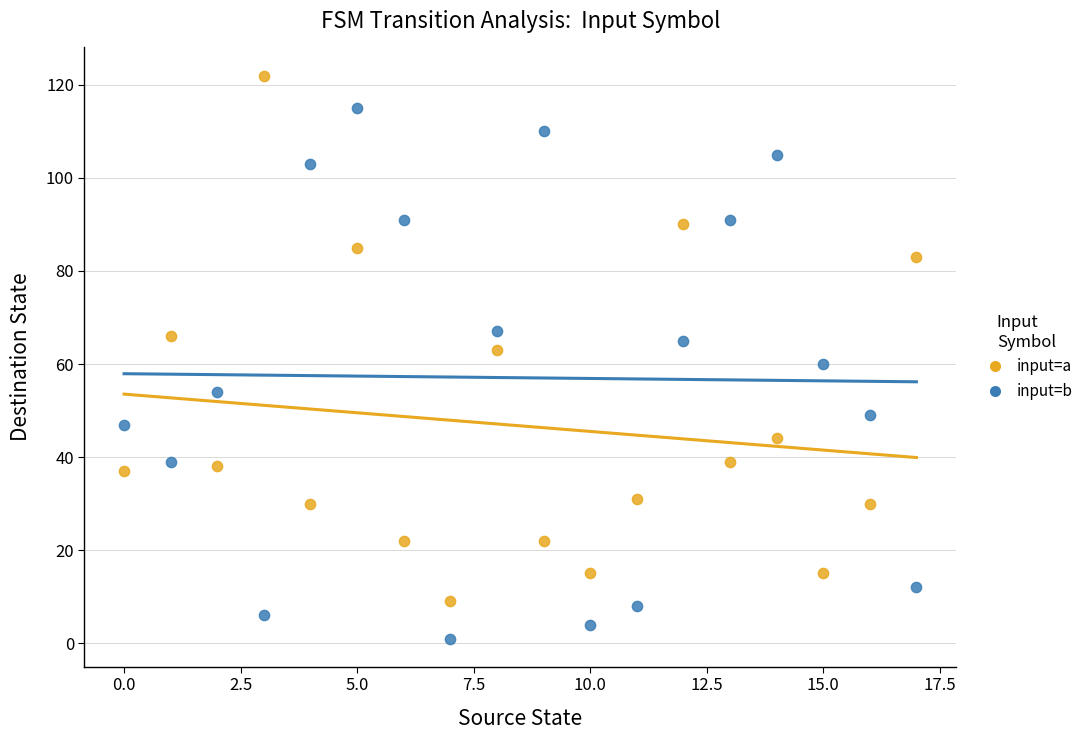

Across all data points, what is the range of Y values (max minus min)?

121